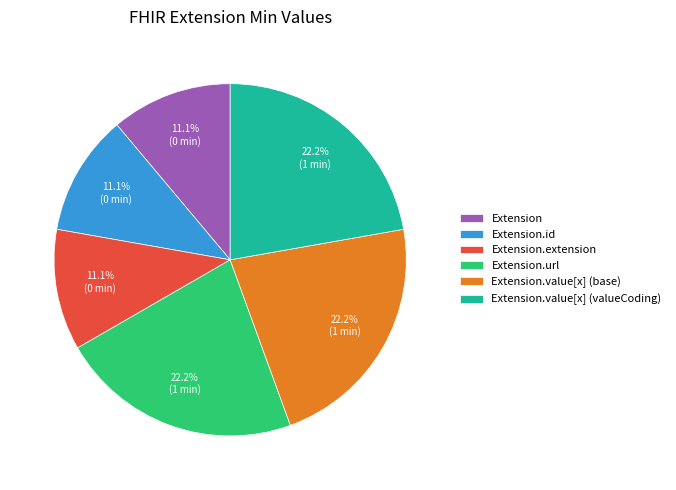

How many slices are in this pie chart?

6